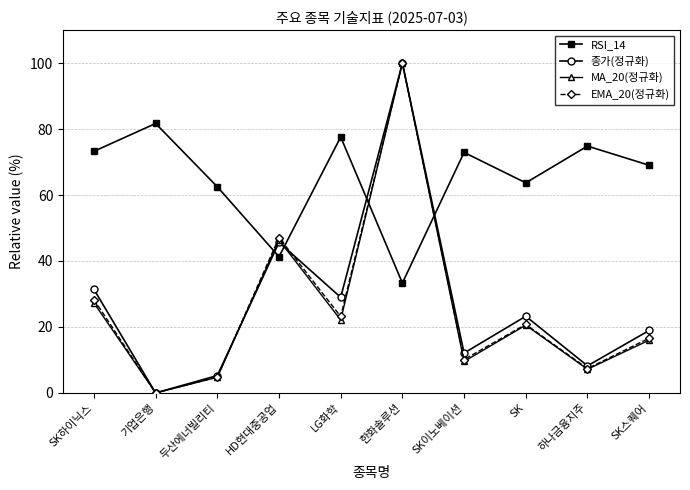

Which series has the largest total across all categories?

RSI_14